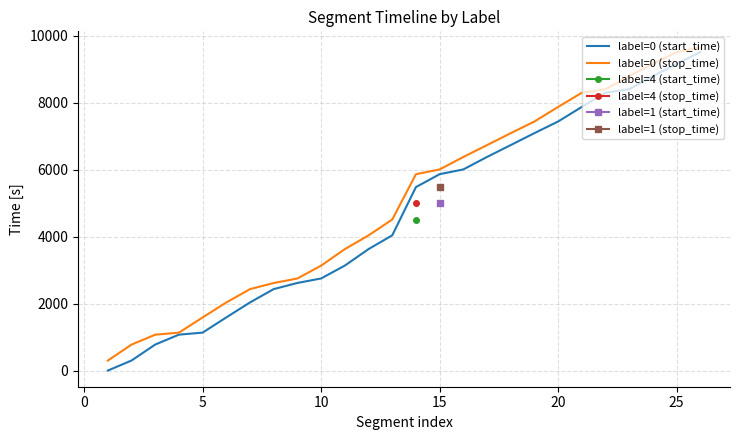

How many values in the label=0 (stop_time) series are below 5869?

13